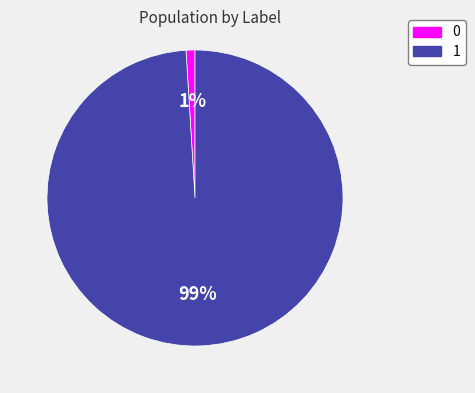

True or false: 1 accounts for 99% of the total.

True